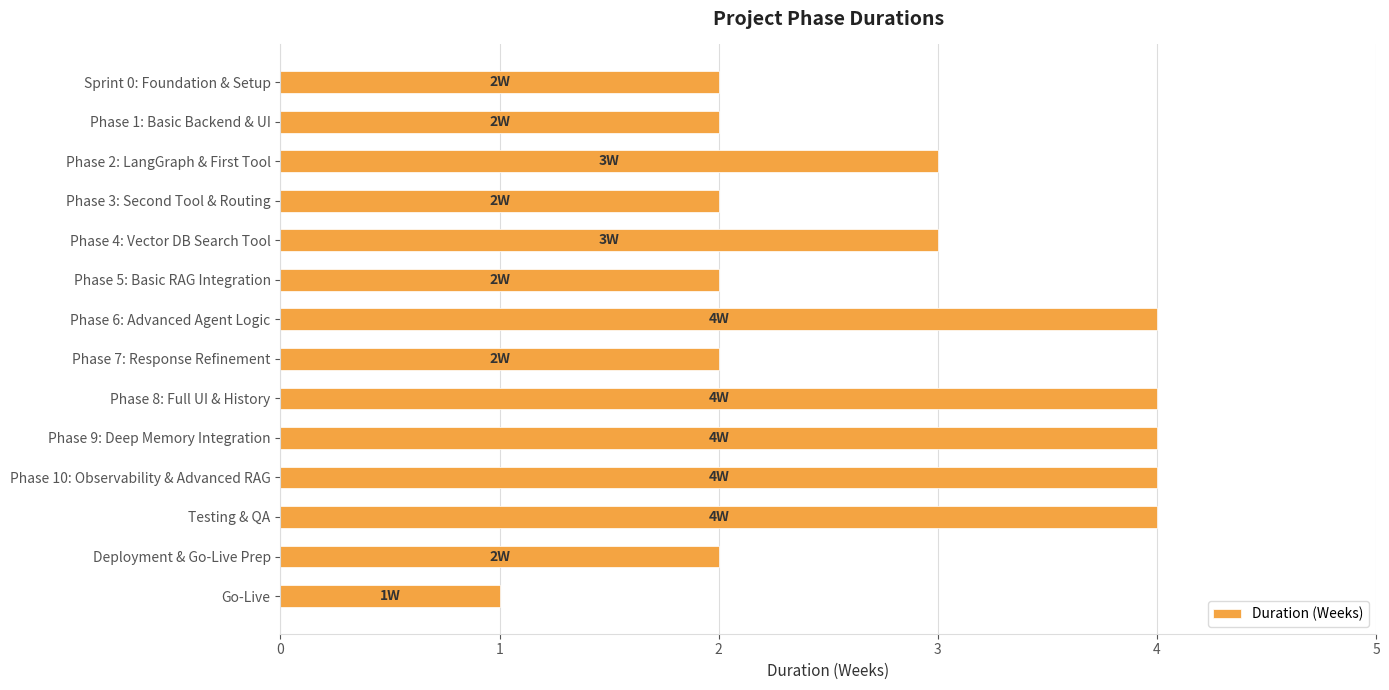

What is the value of the 5th bar from the top?

3